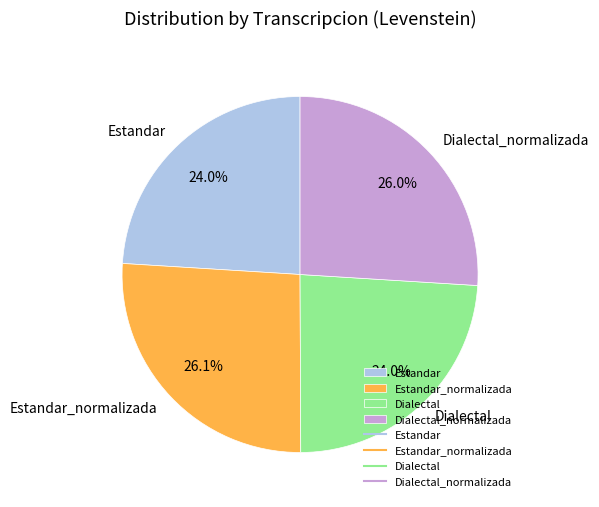

Which has a higher value, Estandar_normalizada or Estandar?

Estandar_normalizada